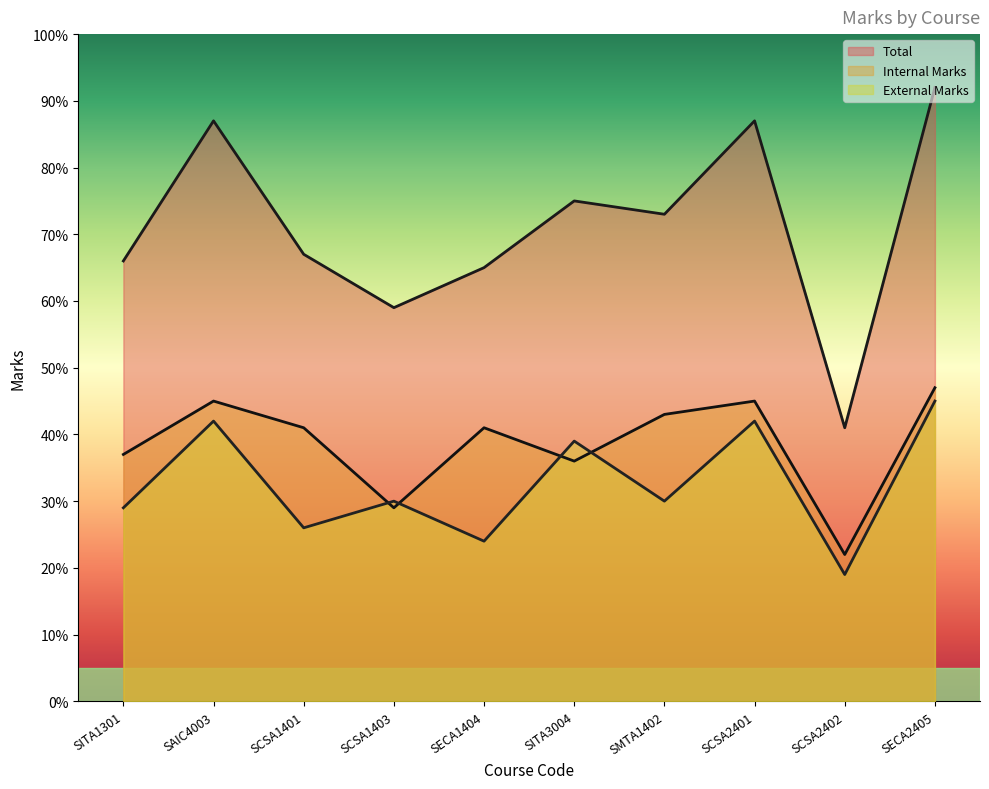

What is the difference between the second highest and minimum values in the External Marks series?

23